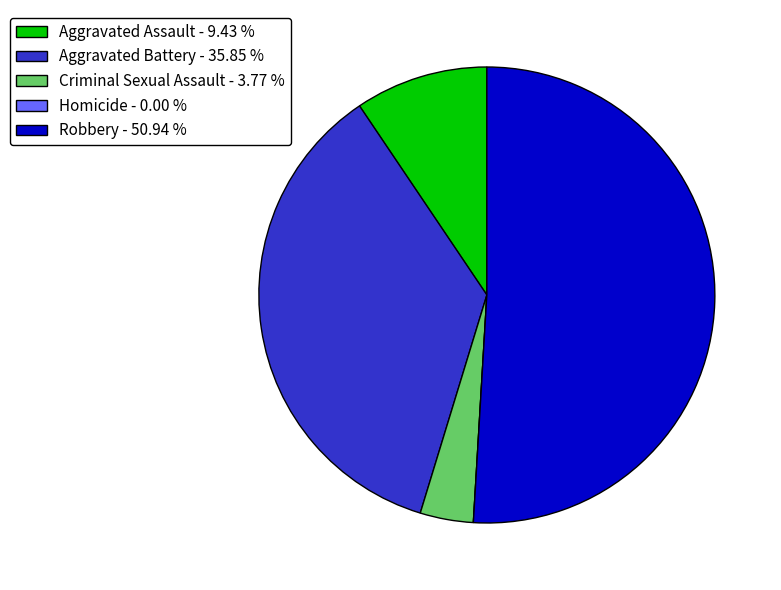

Which has a higher value, Robbery - 50.94 % or Criminal Sexual Assault - 3.77 %?

Robbery - 50.94 %